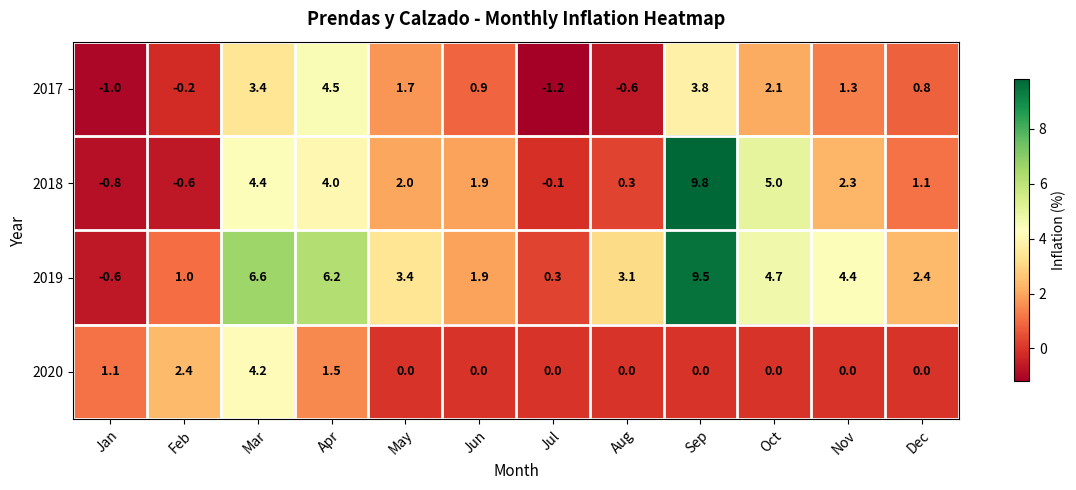

How many categories are shown in the chart?

12